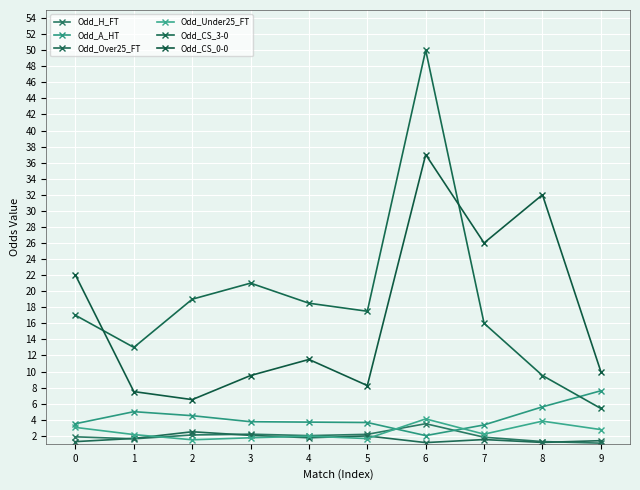

Reading left to right, what are all the values shown in this chart?

Odd_H_FT: 1.9	1.6	2.1	2.2	2.0	2.2	3.5	1.8	1.3	1.1
Odd_A_HT: 3.5	5.0	4.5	3.8	3.7	3.6	2.0	3.4	5.6	7.6
Odd_Over25_FT: 1.3	1.7	2.5	2.0	1.8	2.0	1.1	1.5	1.2	1.4
Odd_Under25_FT: 3.0	2.1	1.5	1.8	1.9	1.6	4.1	2.2	3.8	2.8
Odd_CS_3-0: 17.0	13.0	19.0	21.0	18.5	17.5	50.0	16.0	9.5	5.4
Odd_CS_0-0: 22.0	7.5	6.5	9.5	11.5	8.2	37.0	26.0	32.0	10.0